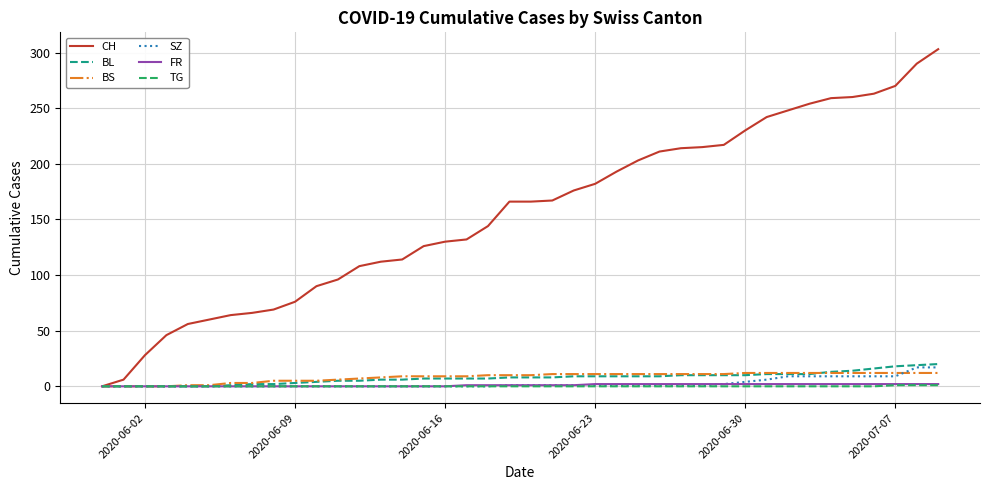

What is the difference between the maximum and minimum values in the TG series?

1